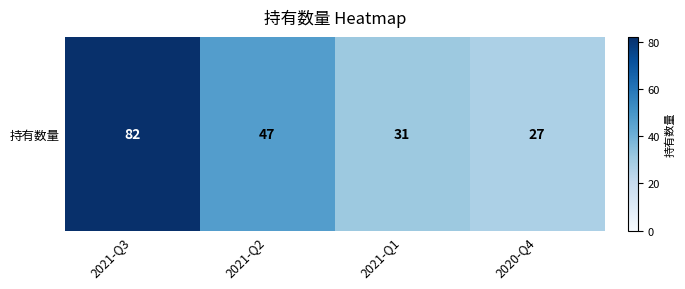

Is it true that the value at 2021-Q3 is 126?

False